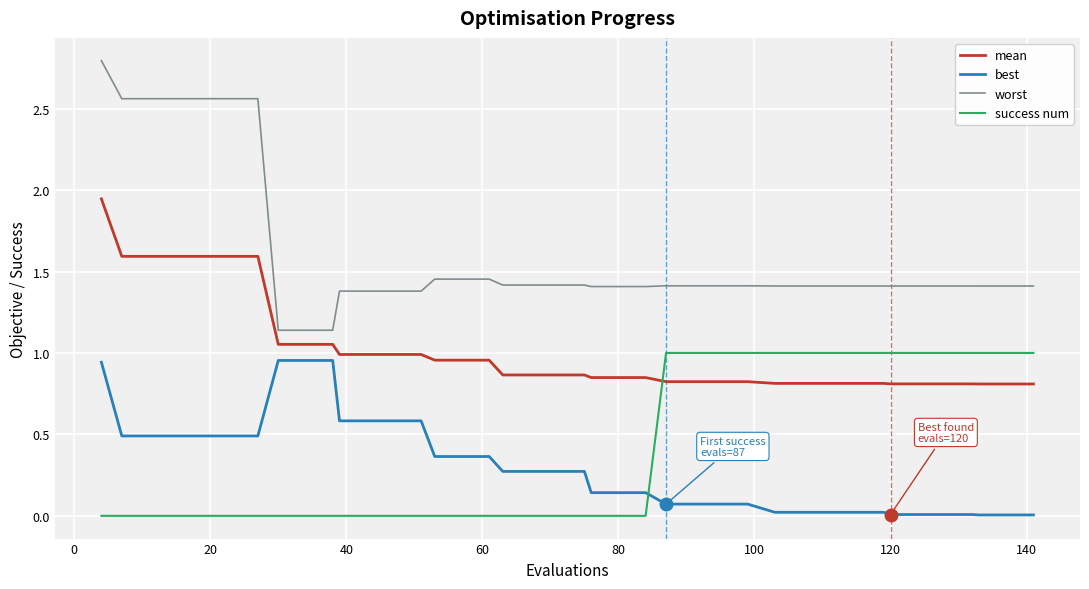

Which series has the largest total across all categories?

worst